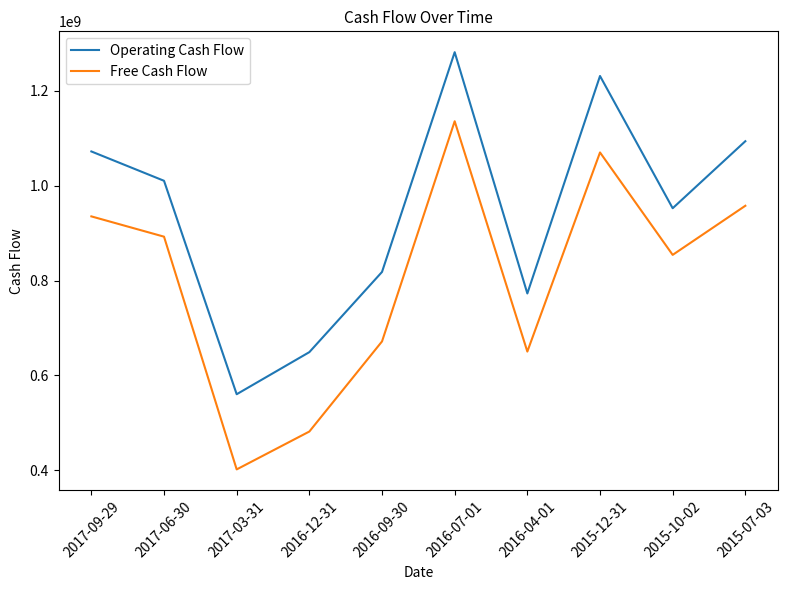

Read the Free Cash Flow value at 2017-09-29.

935400000